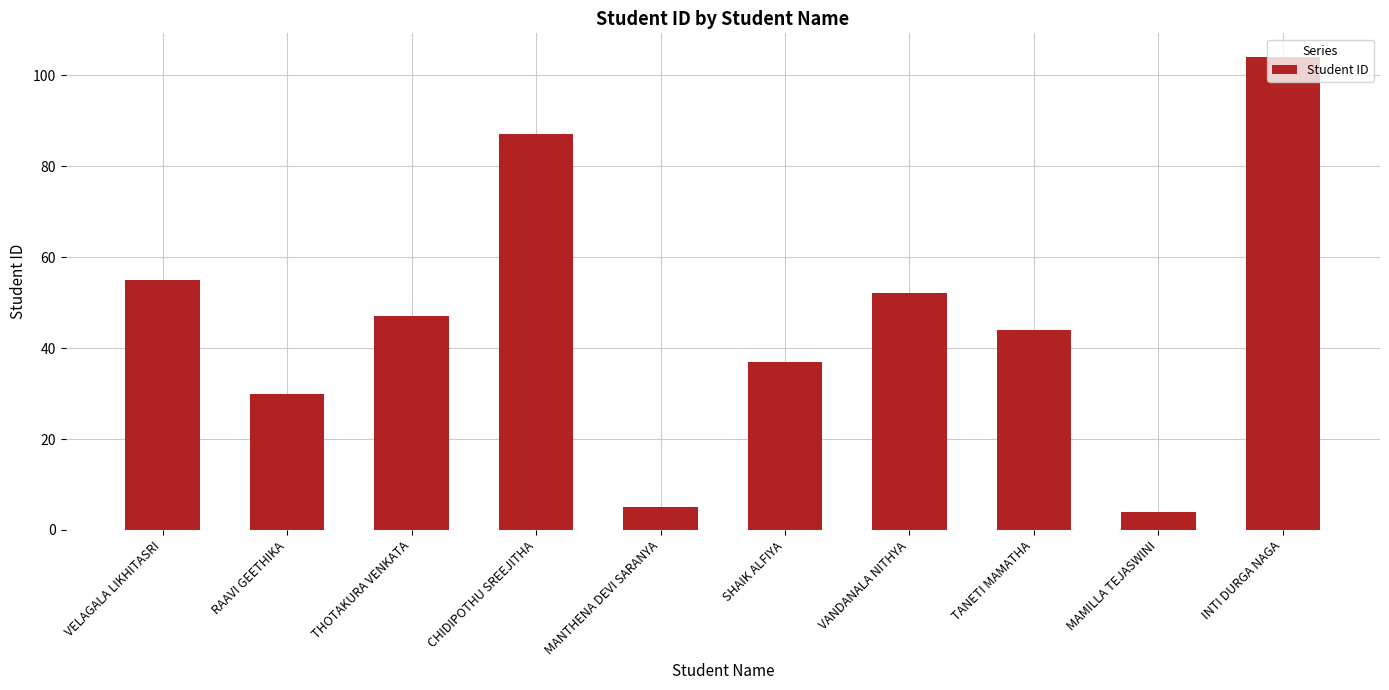

Reading left to right, extract all data points from this chart.

55	30	47	87	5	37	52	44	4	104